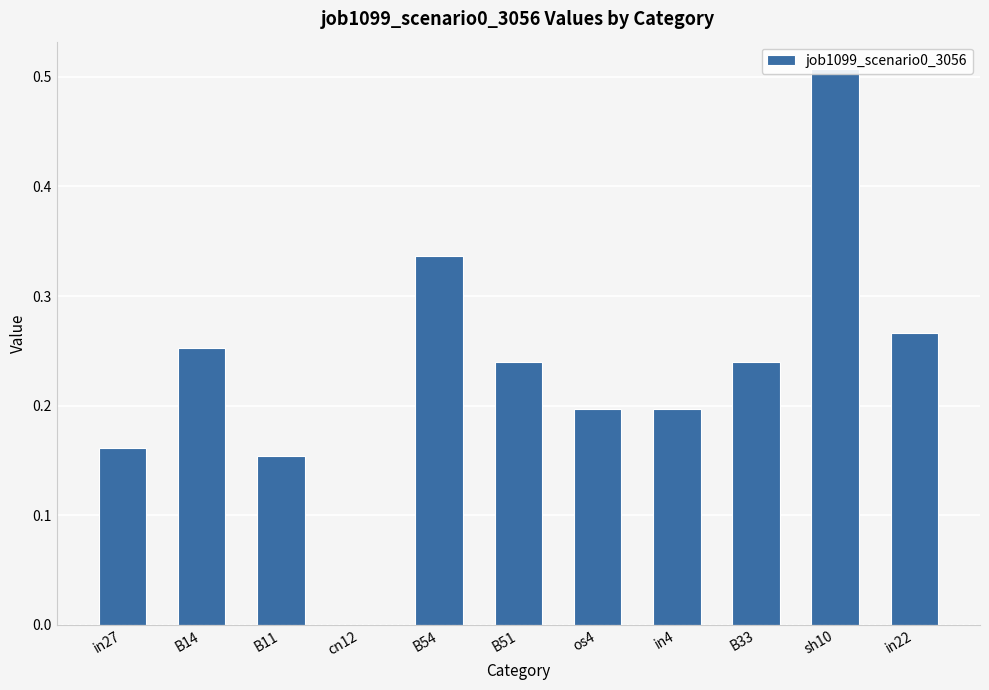

Rank the categories by value from lowest to highest.

cn12, B11, in27, os4, in4, B51, B33, B14, in22, B54, sh10